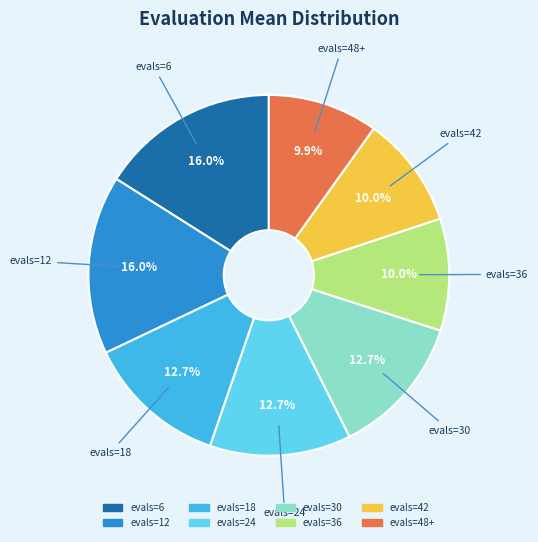

What is the ratio of the value at evals=36 to the value at evals=18?

0.8